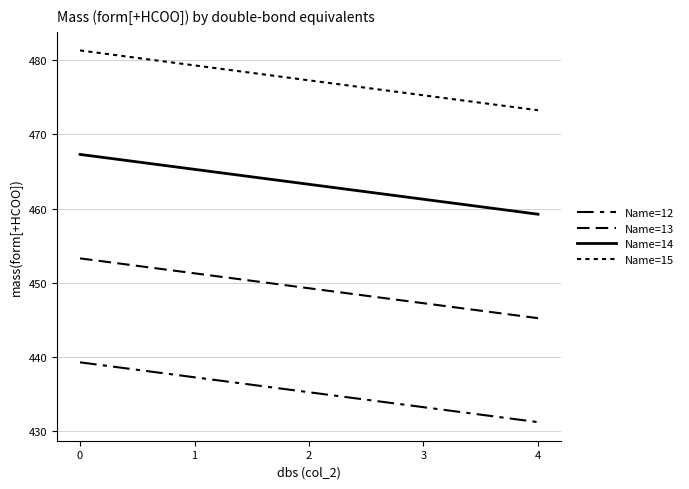

True or false: Name=15 has more than 1 interior local peaks.

False